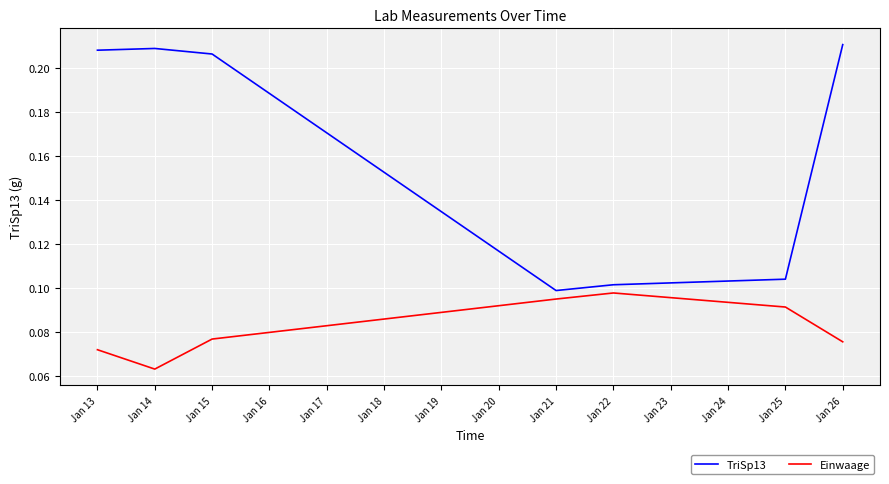

At which label does Einwaage reach its minimum?

Jan 14